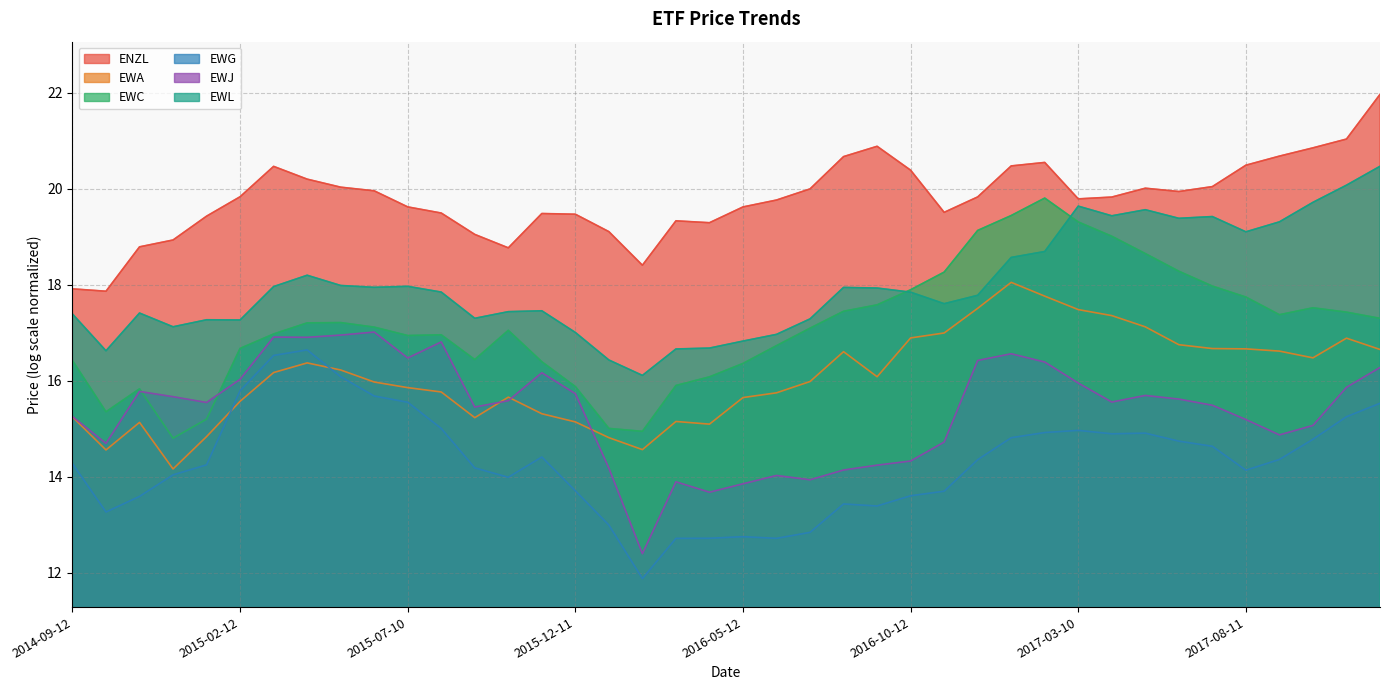

What is the value of the EWL point at the 10th from the left?

17.9